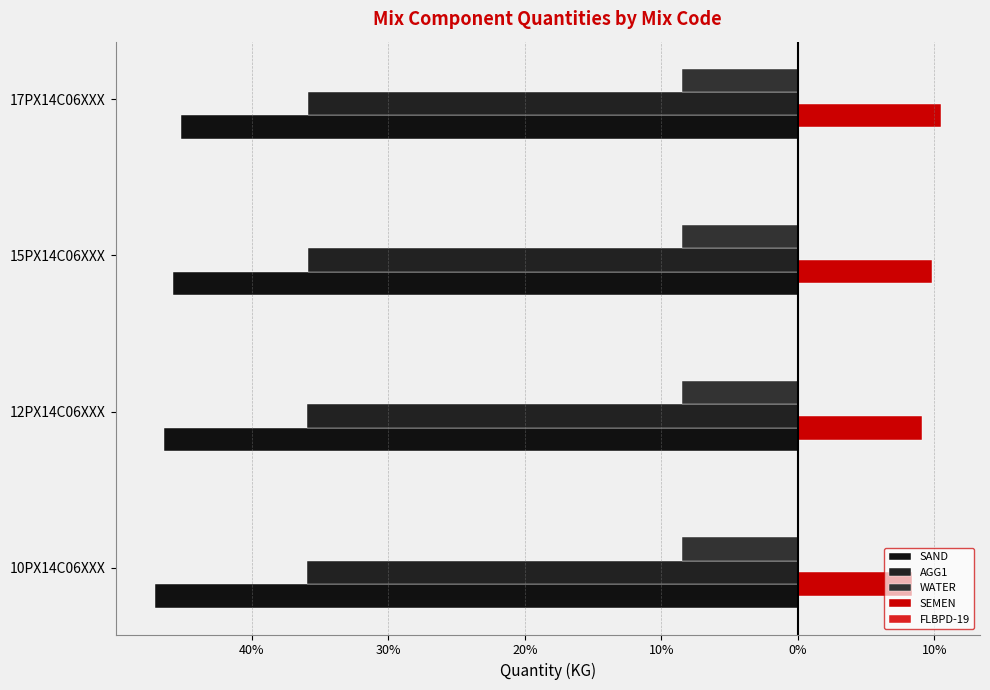

List the series in order of their overall mean, lowest first.

SAND, AGG1, WATER, FLBPD-19, SEMEN